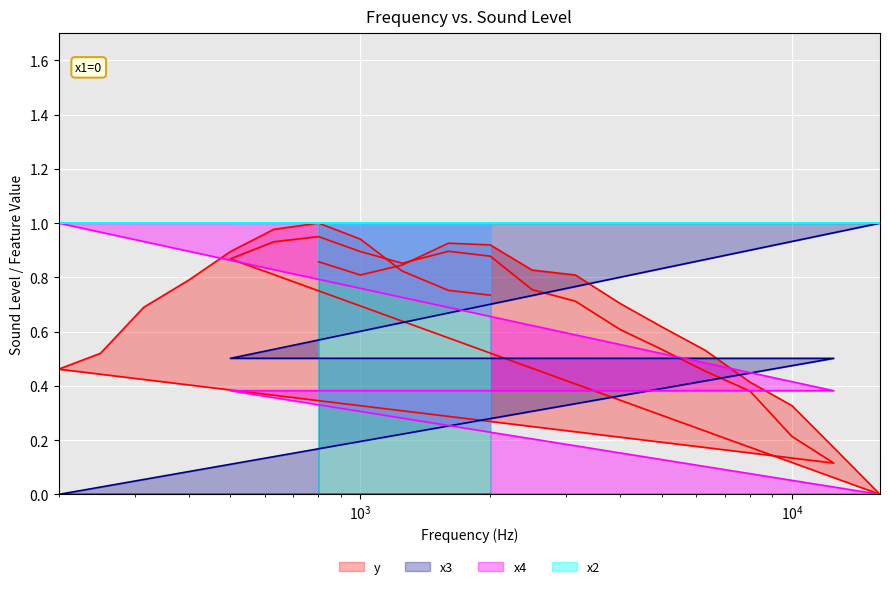

The value of x4 at 24 is 0.5. True or false?

False